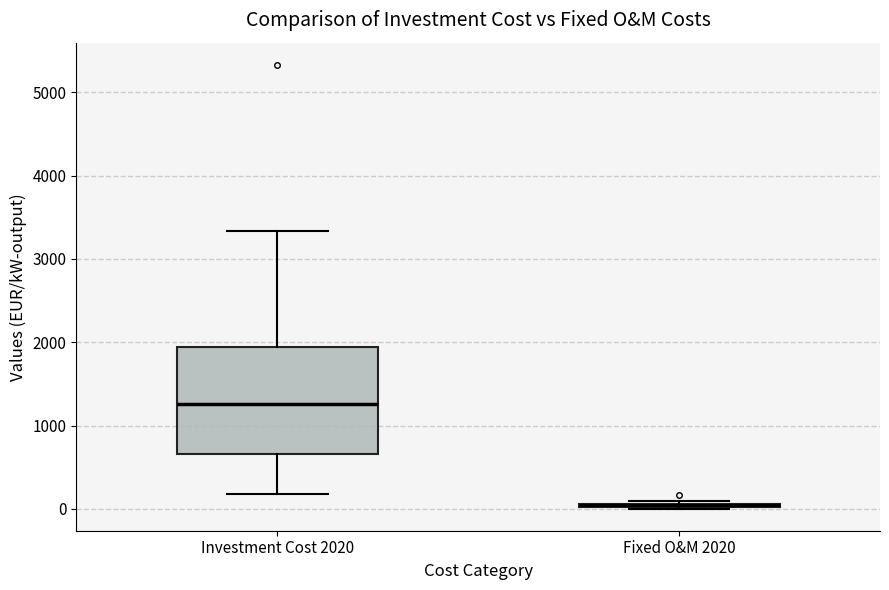

Which box is the tallest, from its lower edge to its upper edge?

Investment Cost 2020